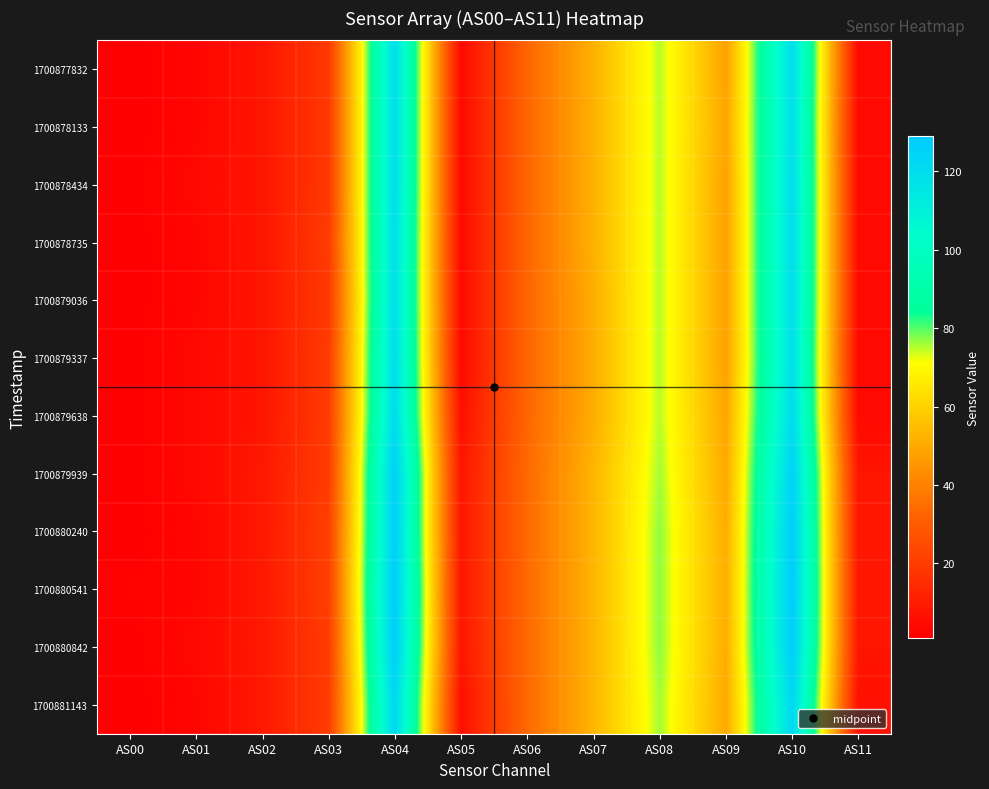

Which series has the largest range (max minus min)?

1700880240